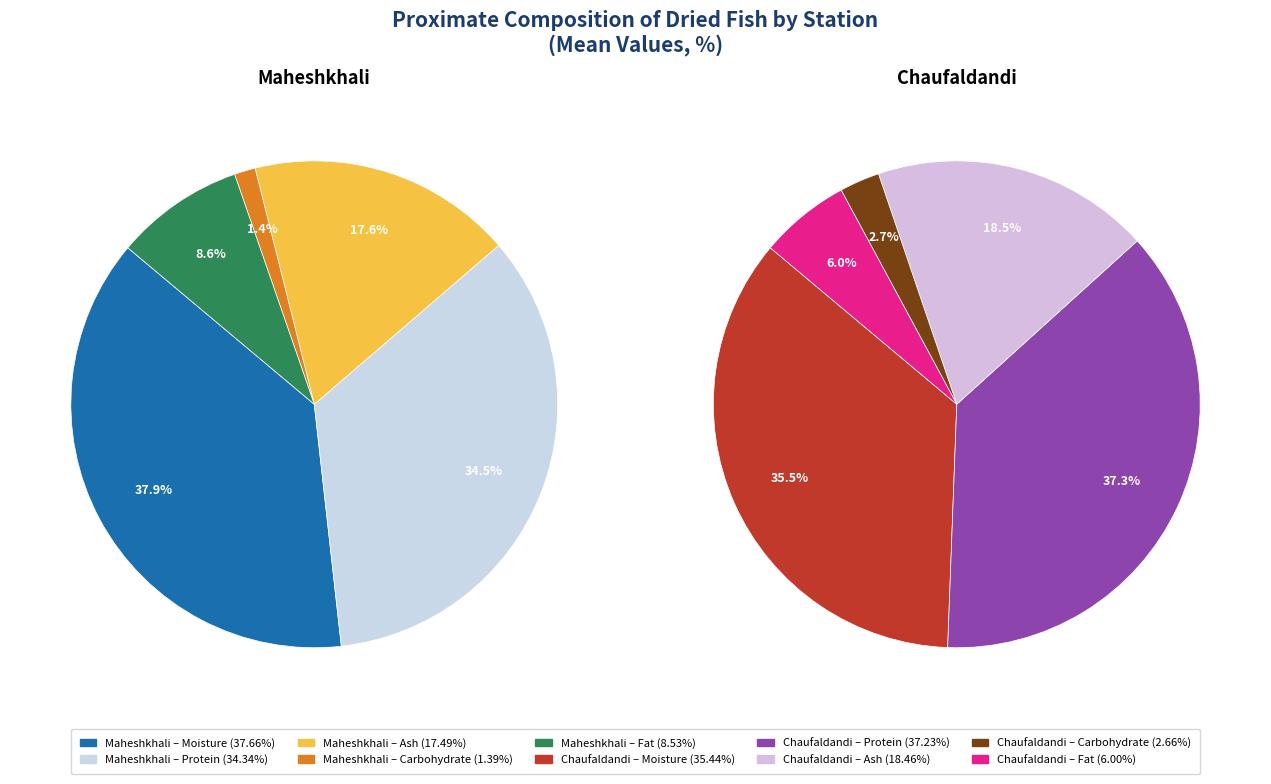

What percentage is the Fat slice, to the nearest percent?

6%